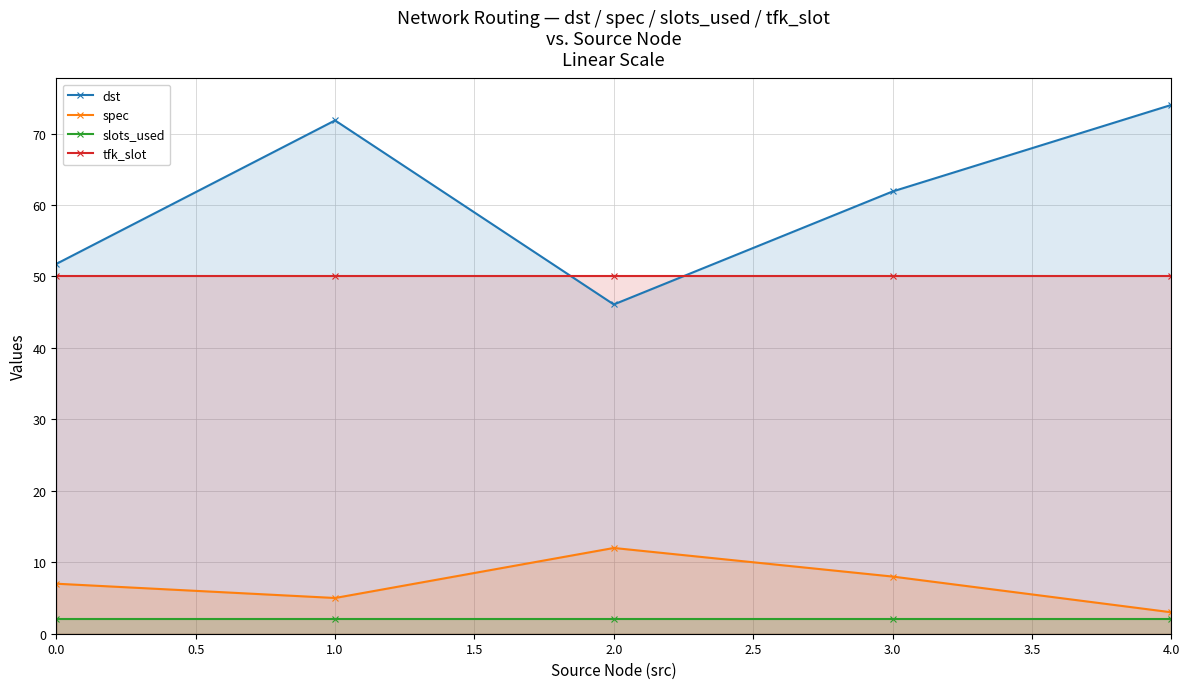

What are all the series names shown in the legend?

dst, spec, slots_used, tfk_slot